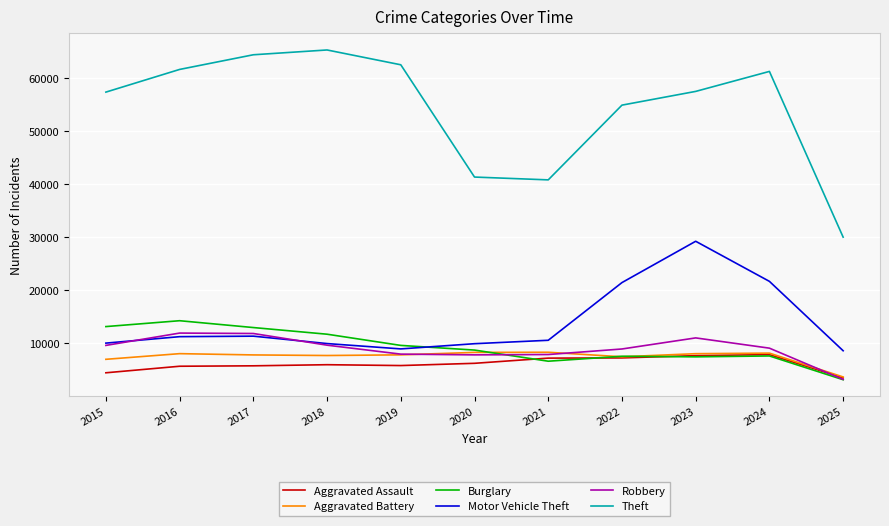

True or false: Aggravated Battery and Theft cross at least once.

False